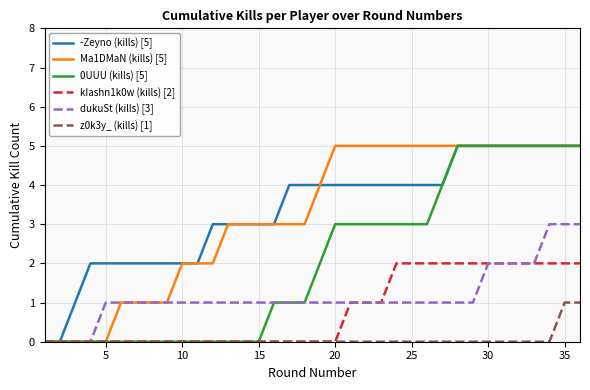

How many series are shown in this chart?

6